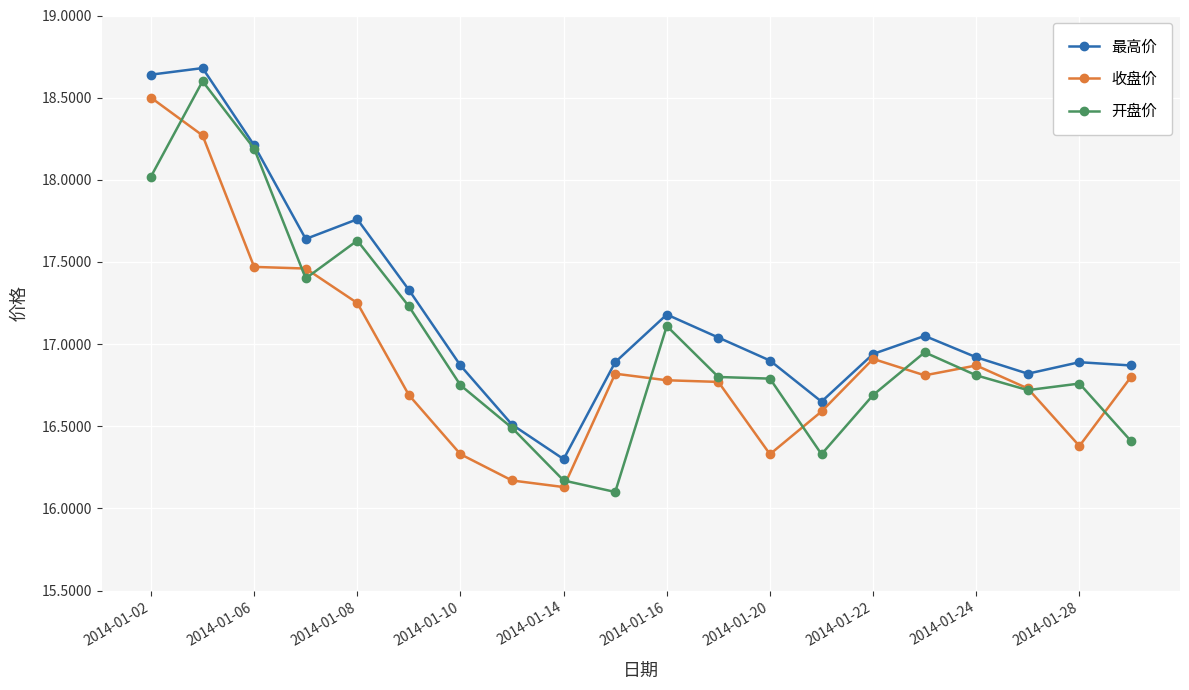

What is the value of the 最高价 point at the 6th from the left?

17.3